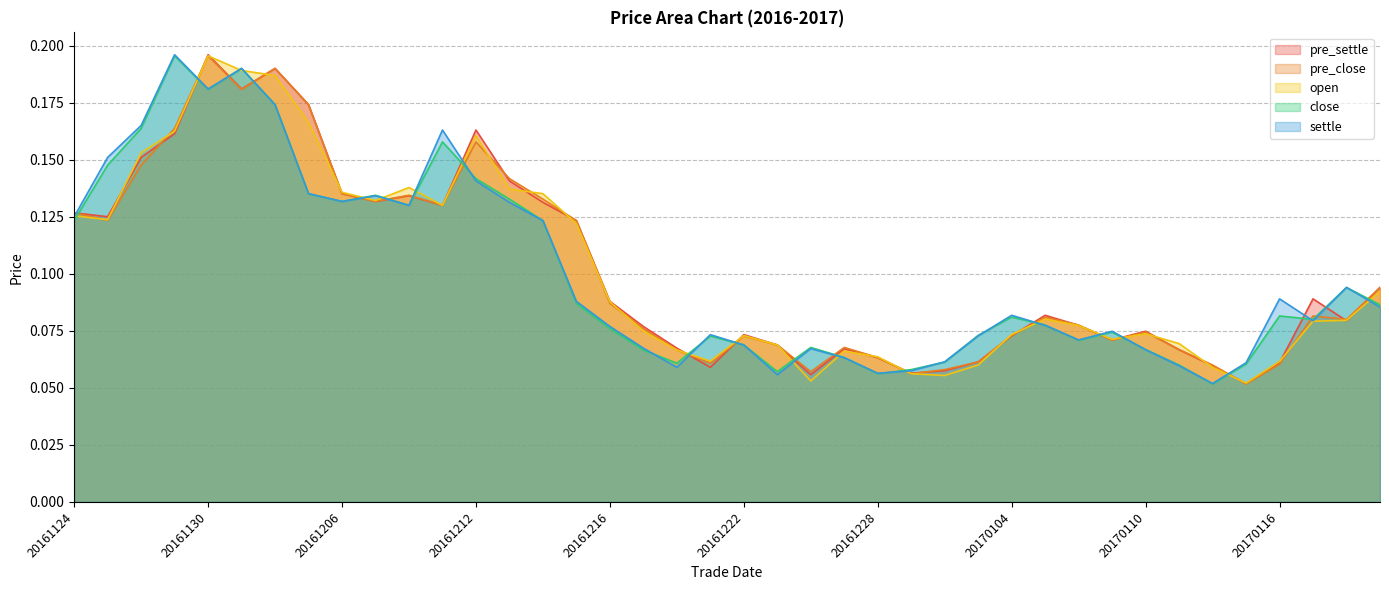

How many lines are shown in the chart?

5